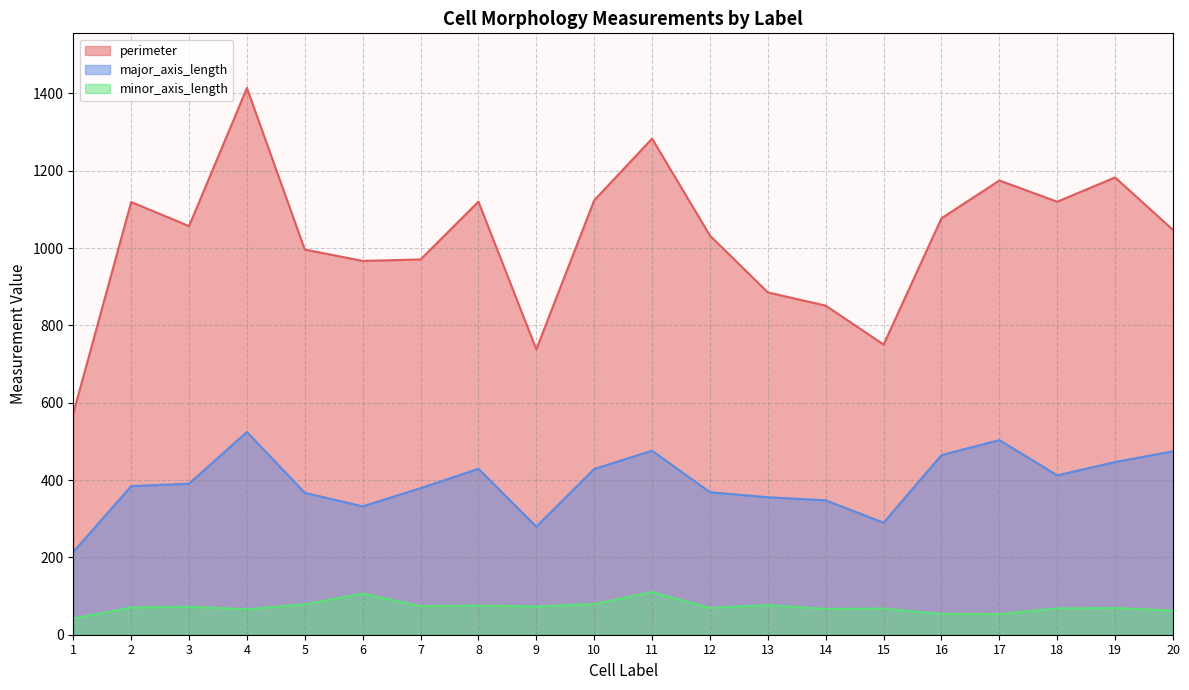

What is the average value of the minor_axis_length series?

71.7